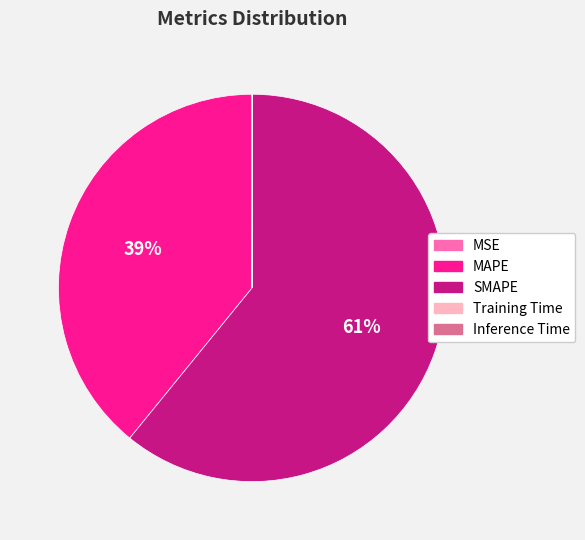

Combined, do SMAPE and MAPE account for over 50%?

Yes